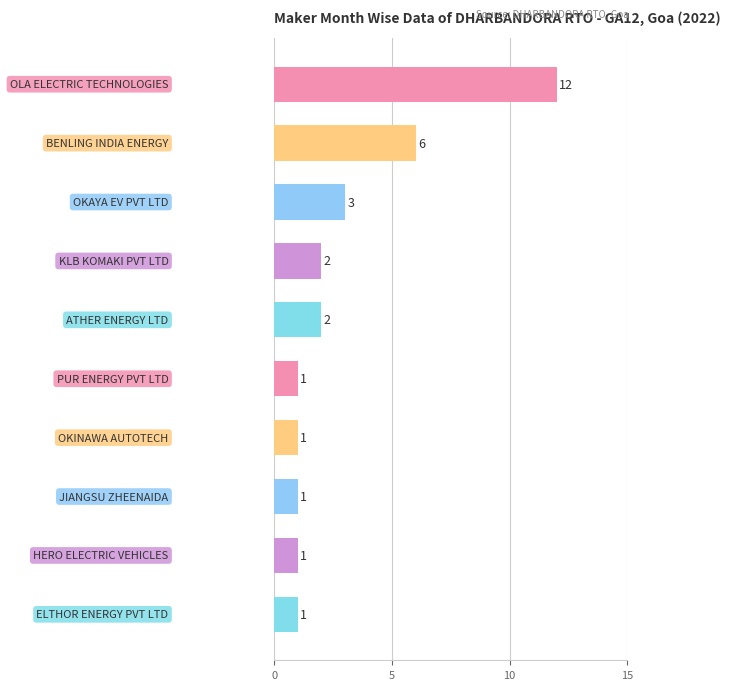

What is the value of the 5th bar from the top?

2